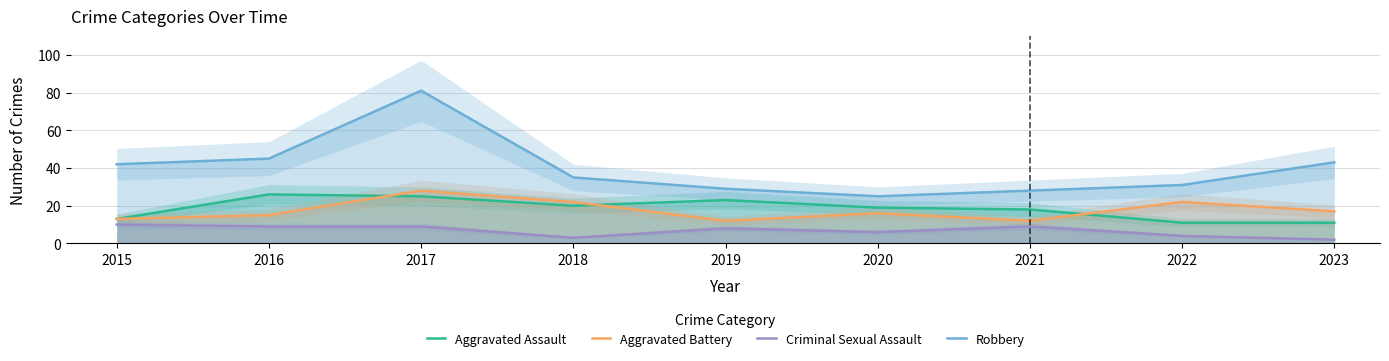

What is the difference between the maximum and second lowest values in the Criminal Sexual Assault series?

7